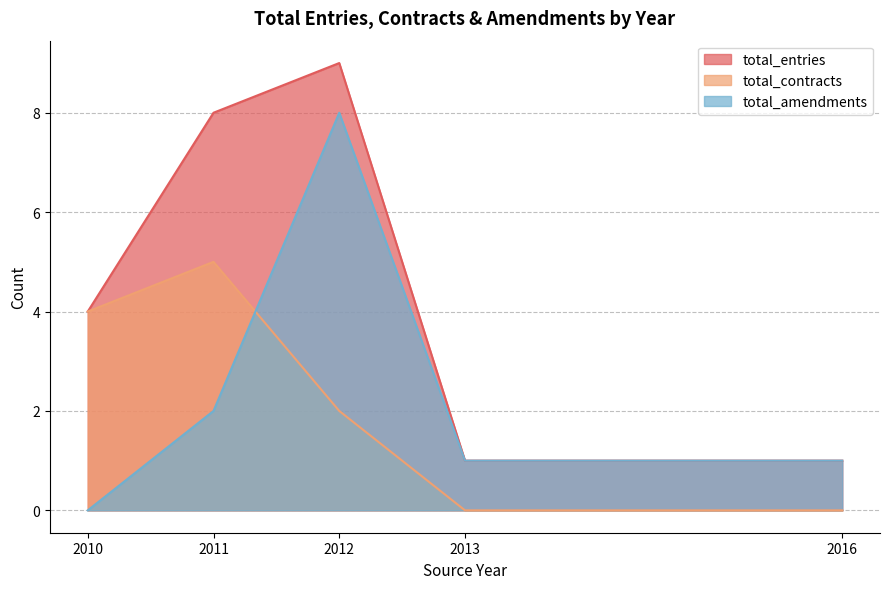

What is the label of the 5th point from the right?

2010